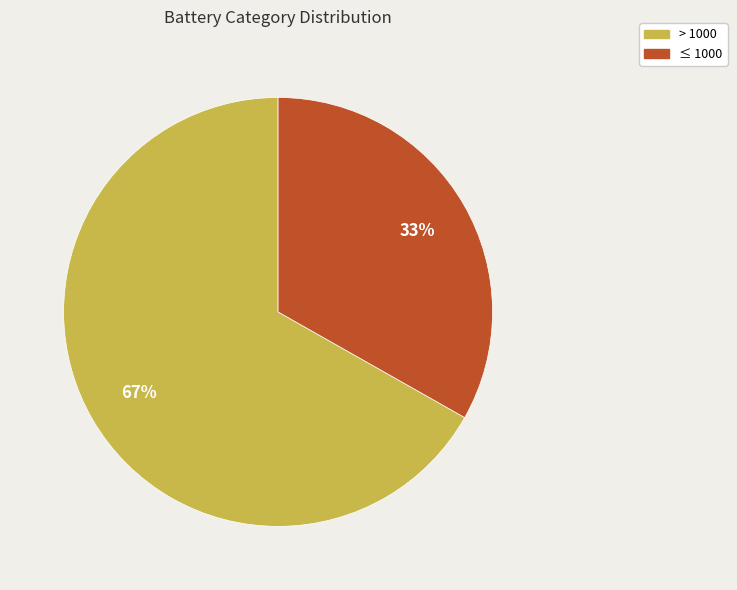

What is the ratio of the value at > 1000 to the value at ≤ 1000?

2.0